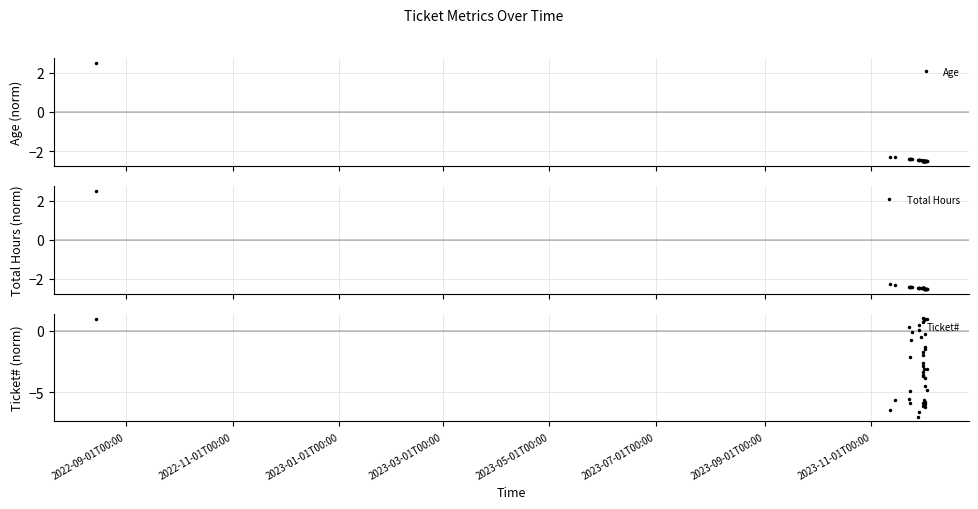

How many intersections are there between Ticket# and Age?

24